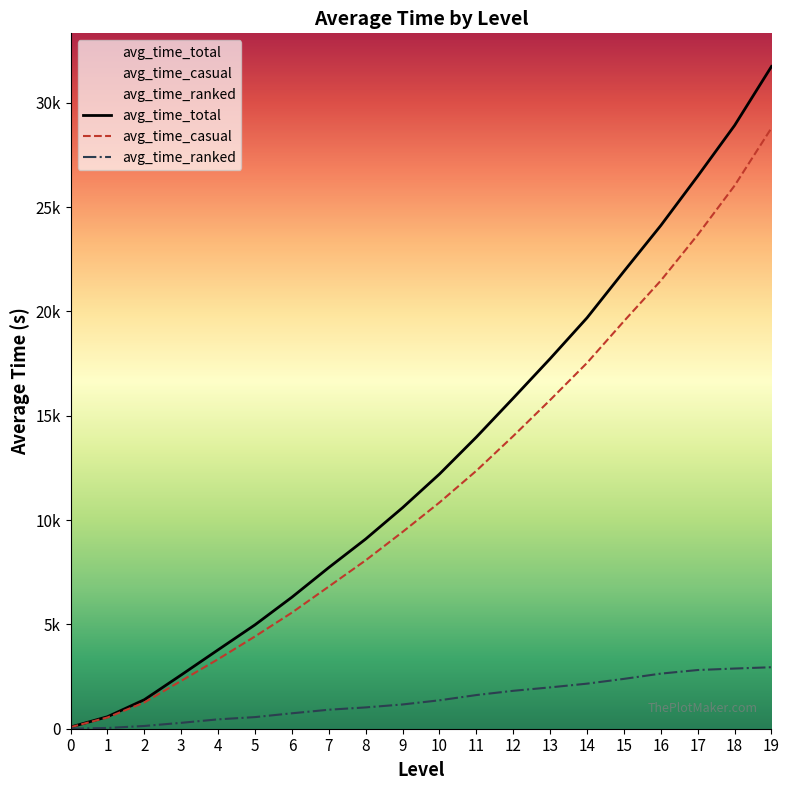

True or false: avg_time_ranked and avg_time_total intersect in this chart.

False